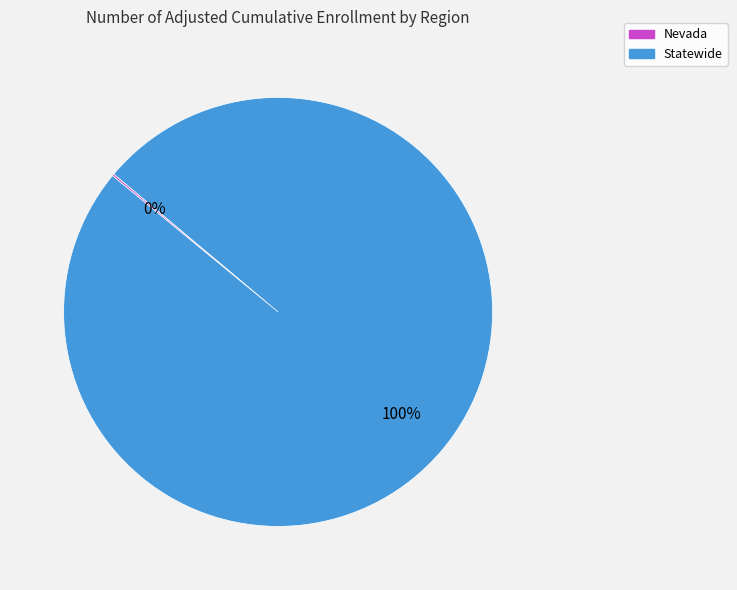

Is there a majority slice in this chart?

Yes